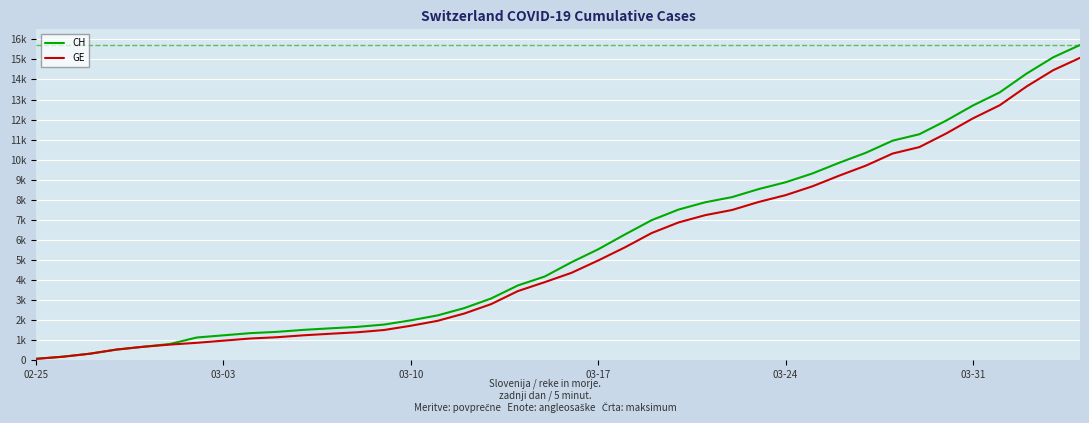

Which series has the widest spread of values?

CH